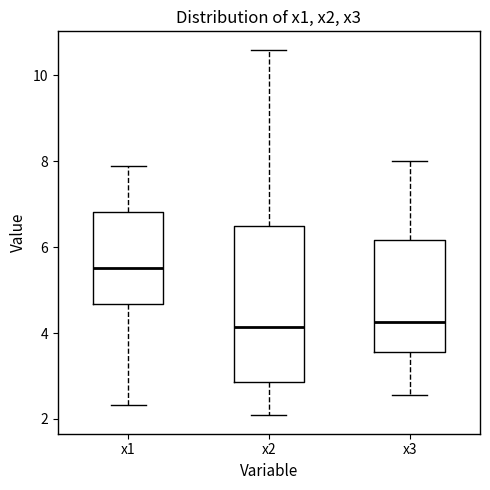

Reading left to right, transcribe this box plot: for each box, give where its median line is, the range the box spans, and where its two whiskers end, as read against the y-axis. The values are not printed on the chart, so give them approximately, as read against the axis.

x1: median 5.6, box 4.6 to 6.8, whiskers 2.4 to 7.8
x2: median 4.2, box 2.8 to 6.4, whiskers 2.0 to 10.6
x3: median 4.2, box 3.6 to 6.2, whiskers 2.6 to 8.0